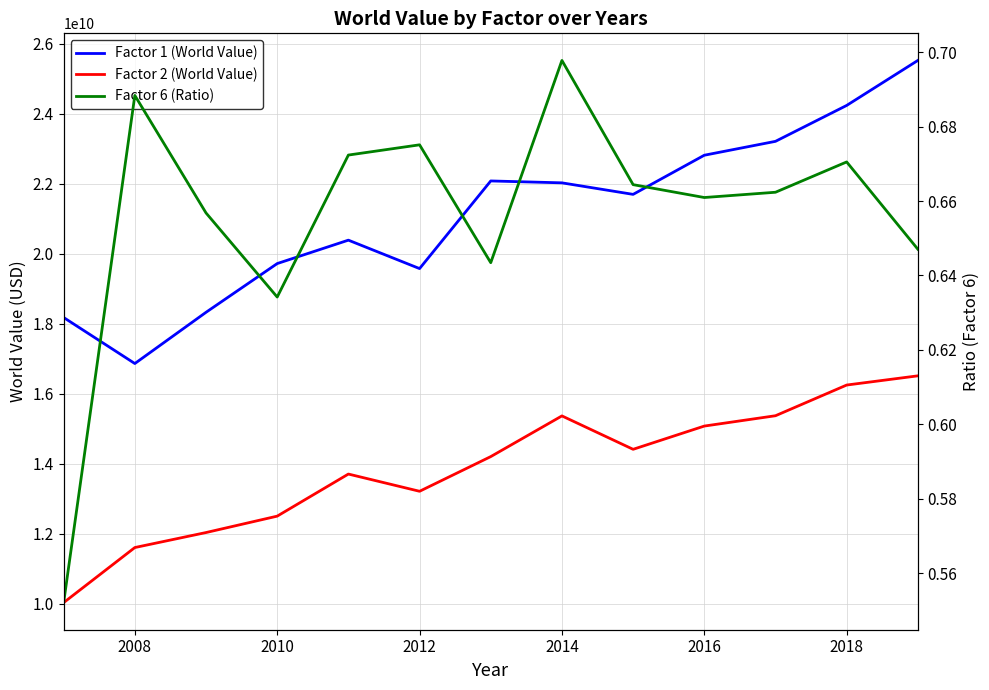

What is the greatest value displayed?

25526831987.9